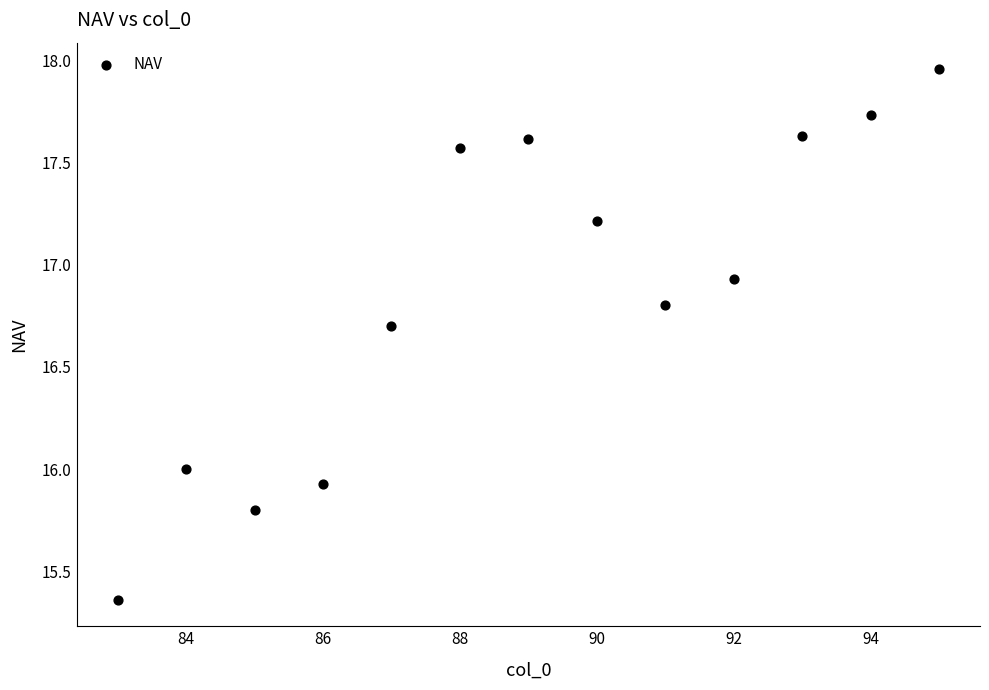

What is the range of X values (max minus min)?

12.0